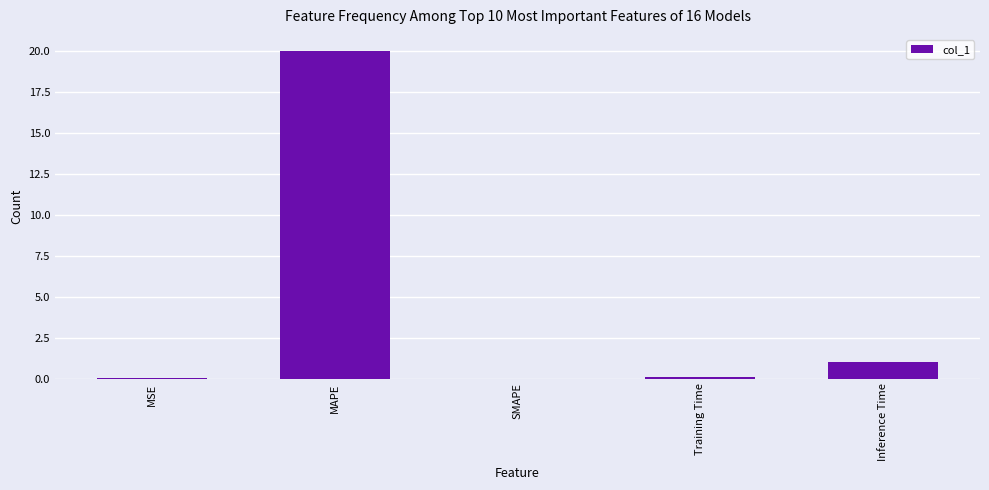

How many series are shown in this chart?

1